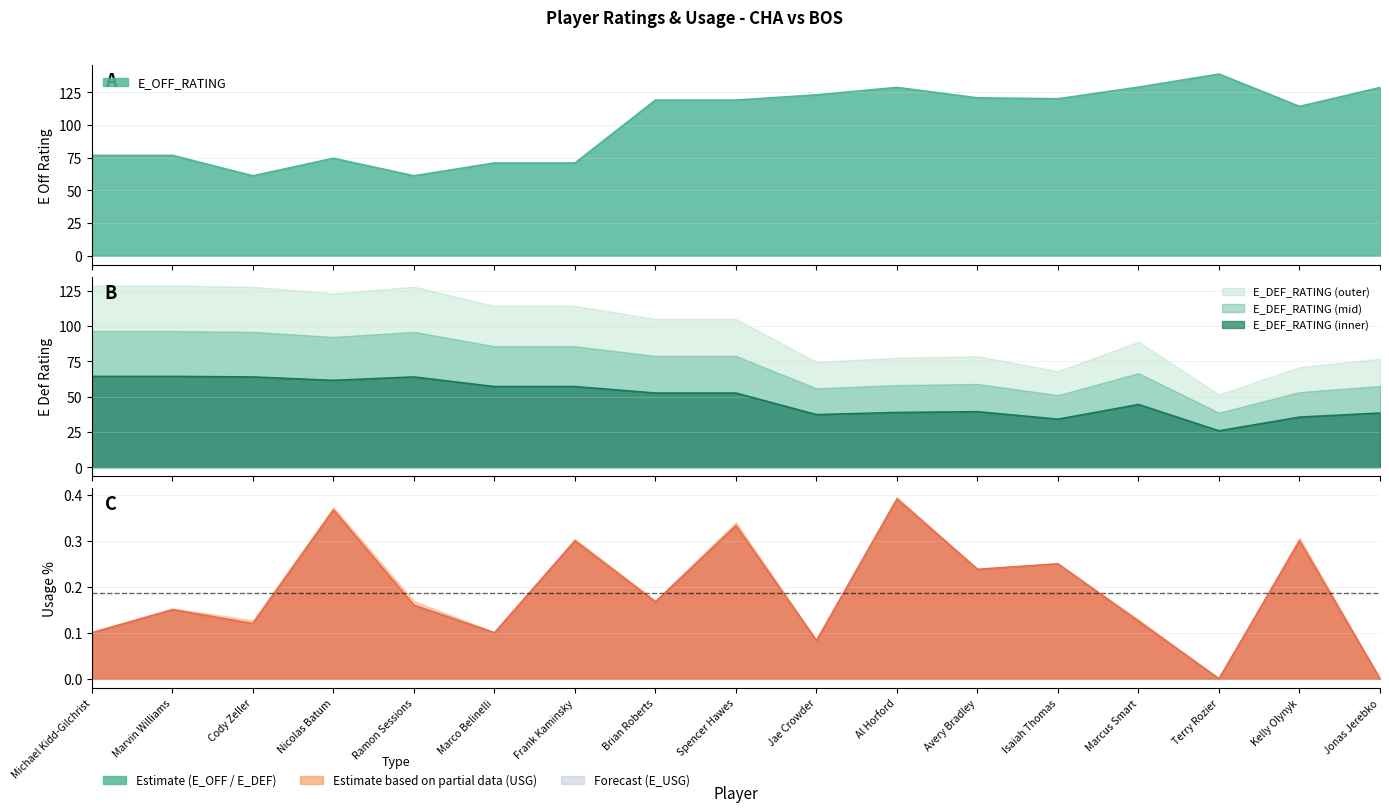

Reading left to right, transcribe all the data shown in this chart.

E_OFF_RATING: 76.7	76.7	61.1	74.5	61.1	70.9	70.9	119.0	119.0	123.0	128.7	120.7	120.0	128.9	138.9	114.2	128.6
E_DEF_RATING: 64.3	64.3	63.9	61.5	63.9	57.1	57.1	52.5	52.5	37.2	38.8	39.3	34.0	44.4	25.8	35.5	38.4
USG_PCT: 0.1	0.1	0.1	0.4	0.2	0.1	0.3	0.2	0.3	0.1	0.4	0.2	0.2	0.1	0.0	0.3	0.0